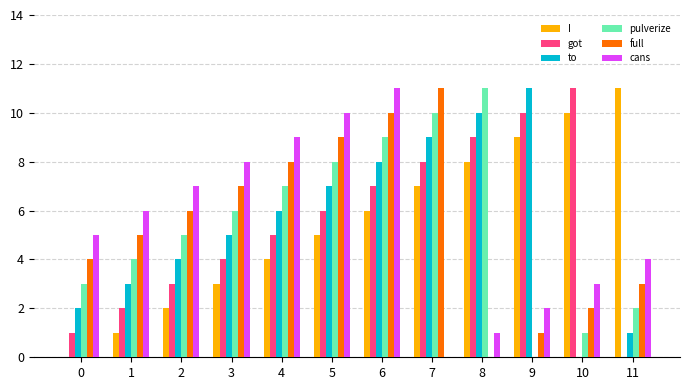

What is the total value across all series at 9?

33